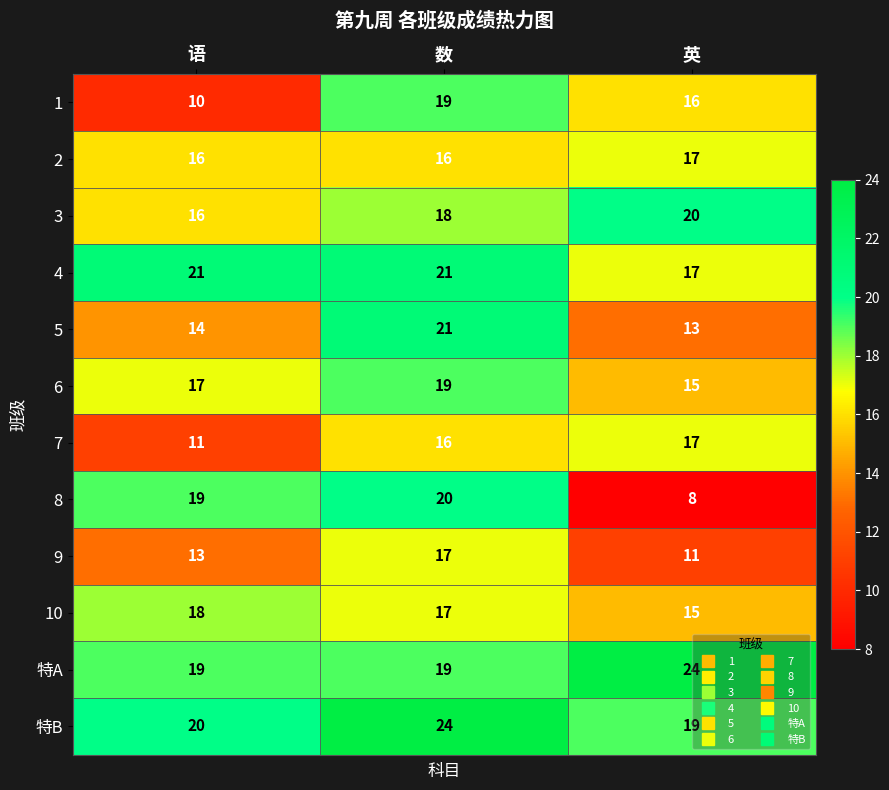

What is the difference between the maximum and minimum values in the 10 series?

3